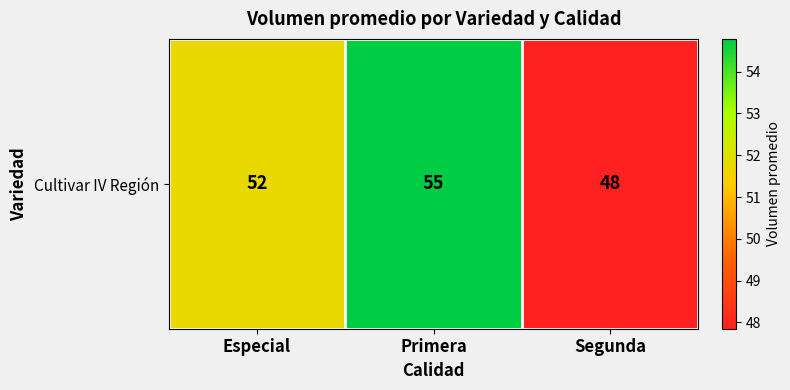

Reading left to right, extract all data points from this chart.

51.8	54.8	47.8